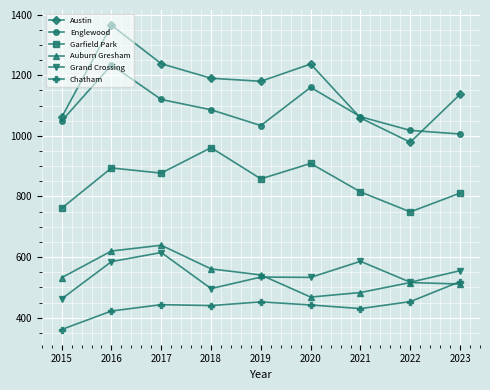

Read the Garfield Park value at 2016, to the nearest 5.

895